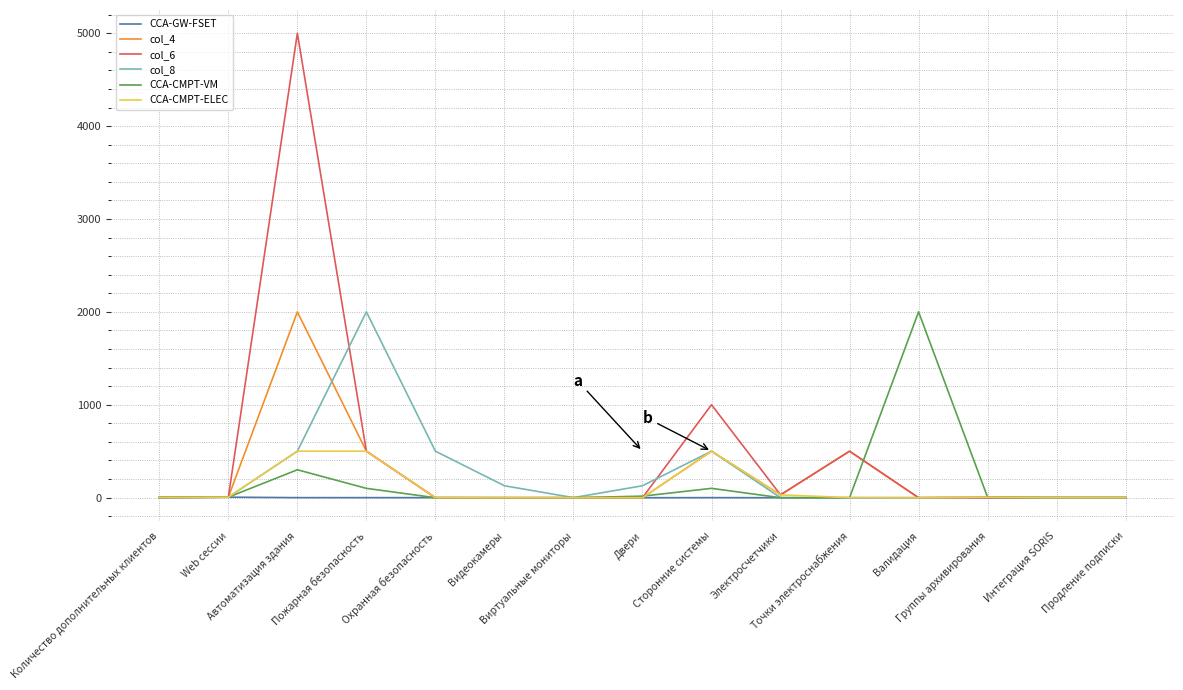

What is the maximum value shown in the chart?

5000